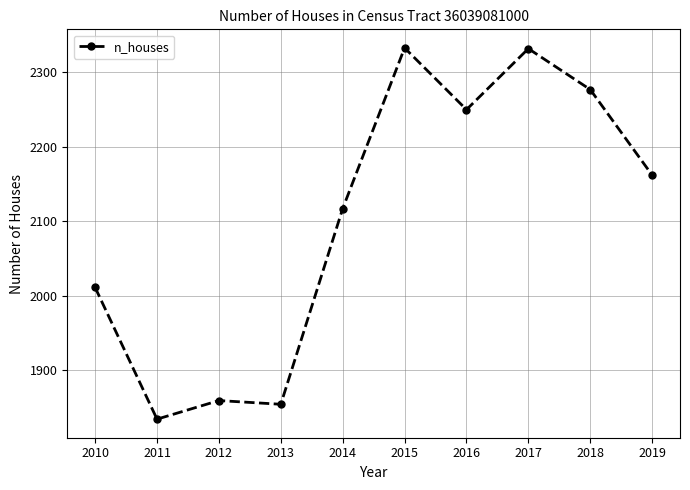

Where does the data first go above 2162?

2015